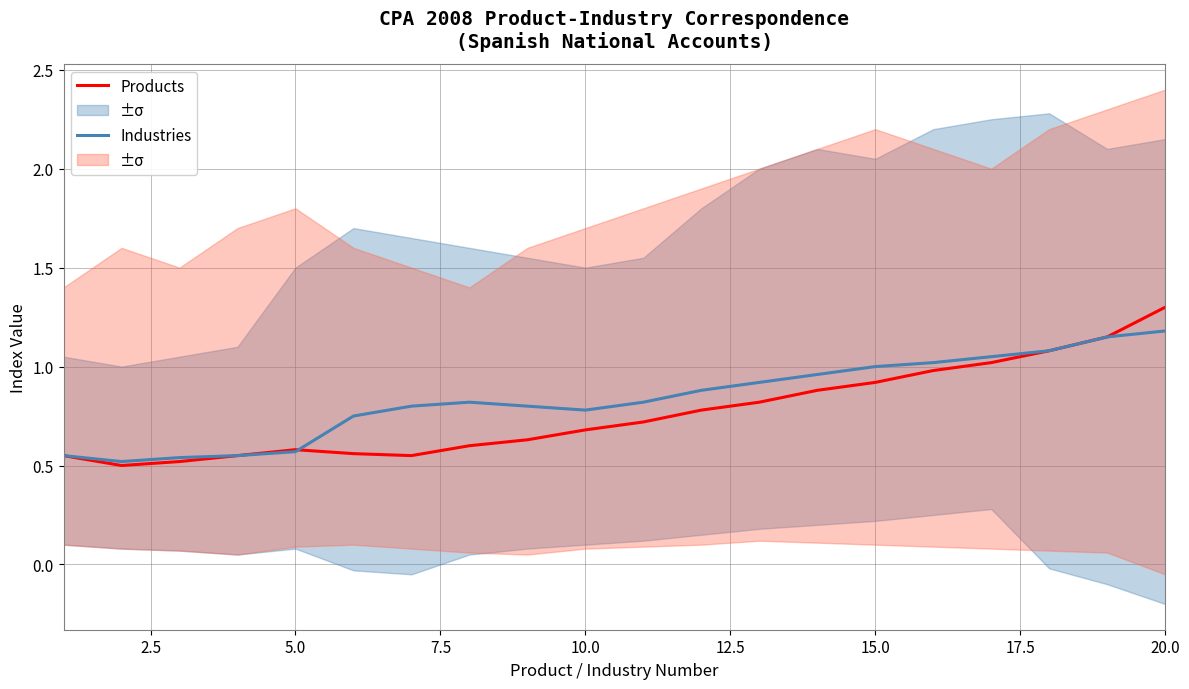

Reading right to left, what are all the values shown in this chart?

Products: 1.3	1.1	1.1	1.0	1.0	0.9	0.9	0.8	0.8	0.7	0.7	0.6	0.6	0.6	0.6	0.6	0.6	0.5	0.5	0.6
Industries: 1.2	1.1	1.1	1.1	1.0	1.0	1.0	0.9	0.9	0.8	0.8	0.8	0.8	0.8	0.8	0.6	0.6	0.5	0.5	0.6